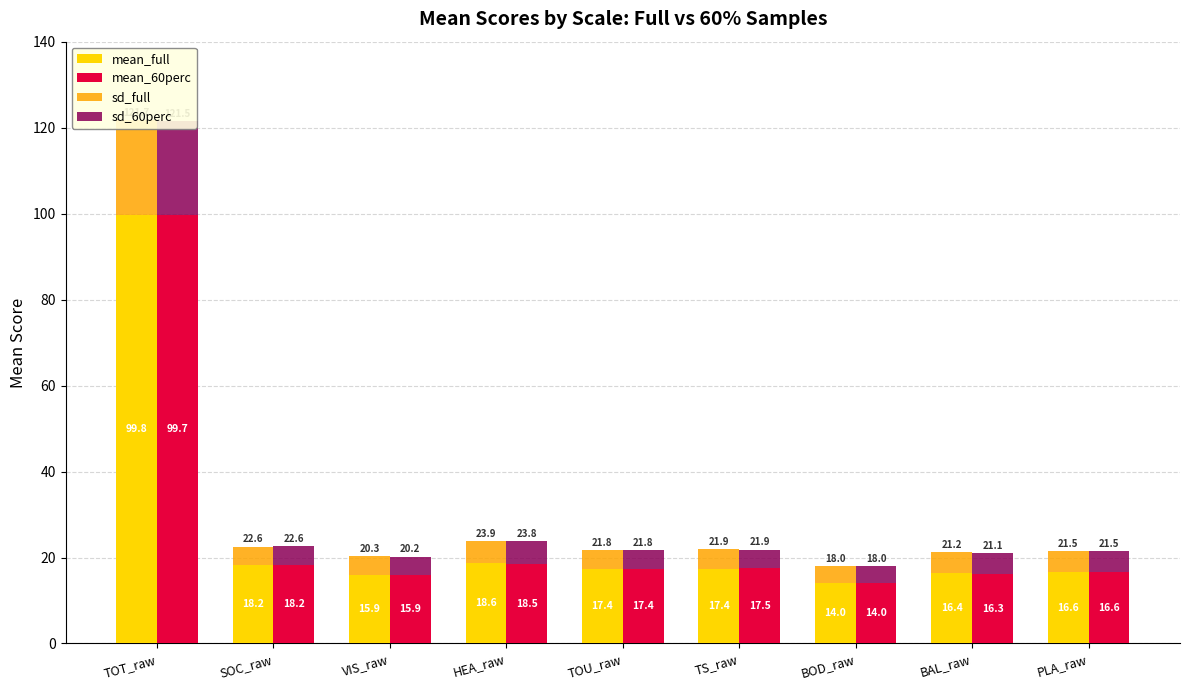

At which label is sd_60perc closest to 12?

HEA_raw